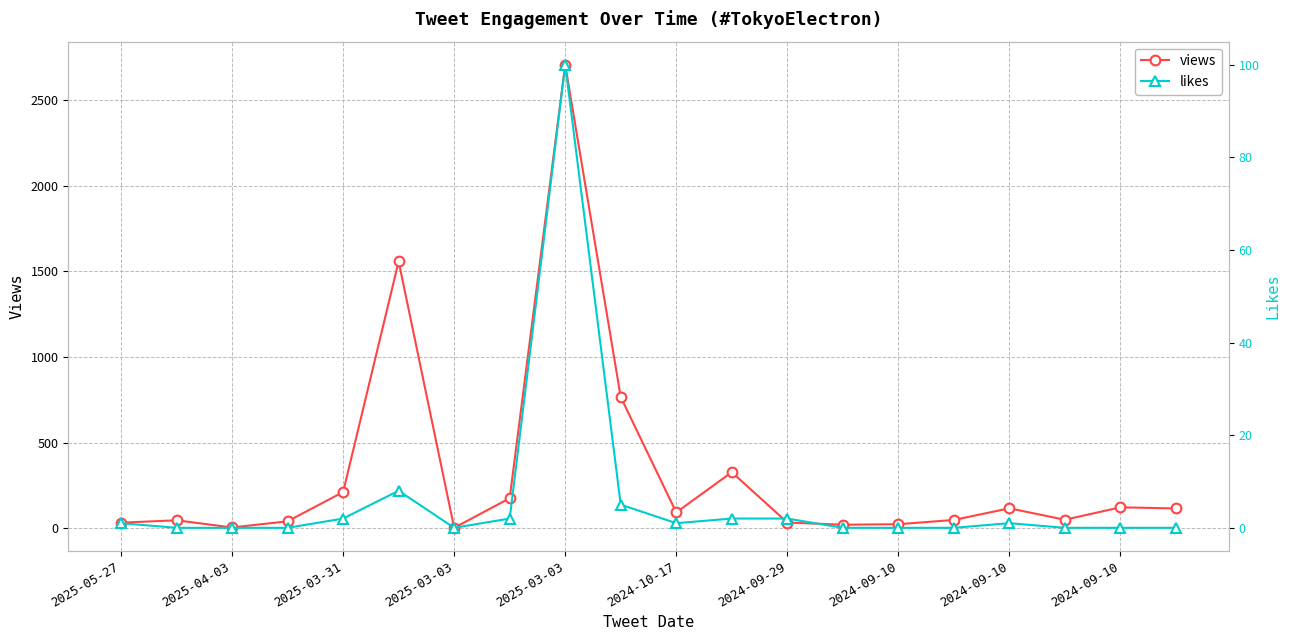

List the series in order of their overall mean, highest first.

views, likes